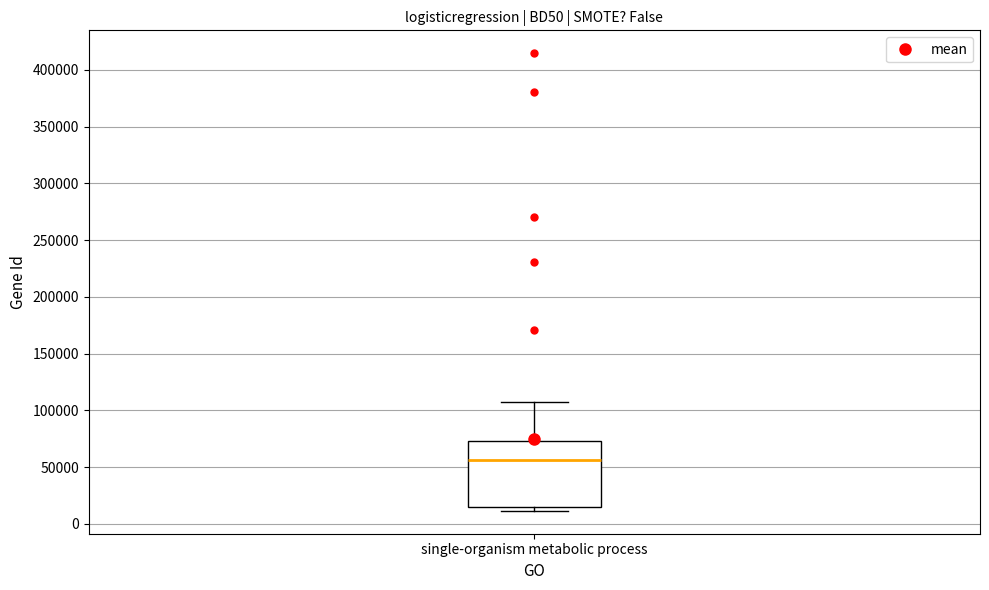

Where does the median line of the box for single-organism metabolic process sit on the y-axis? The values are not printed on the chart, so give them approximately, as read against the axis.

55000